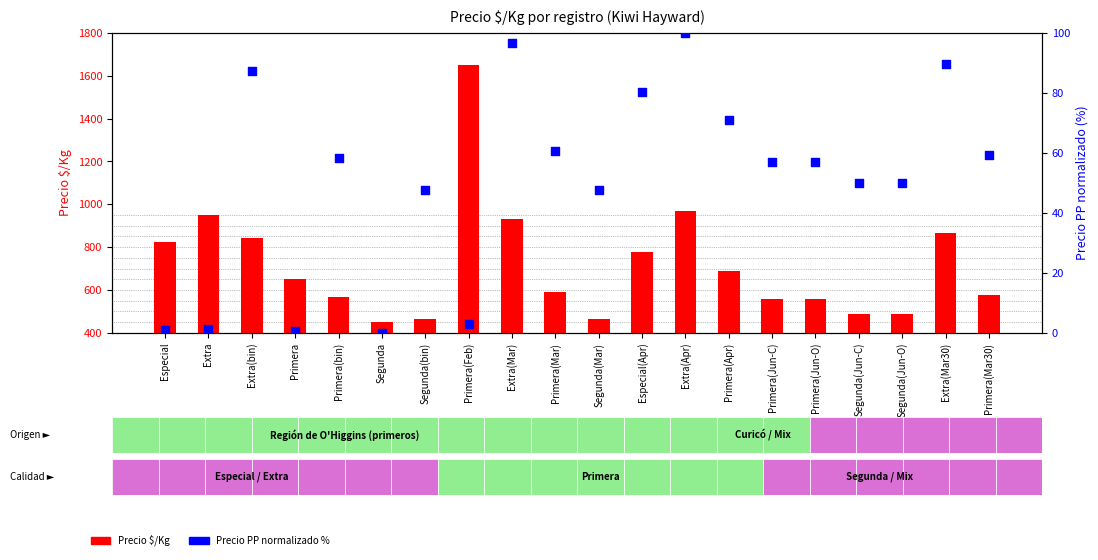

Which series contains the lowest Y value?

Precio PP normalizado %